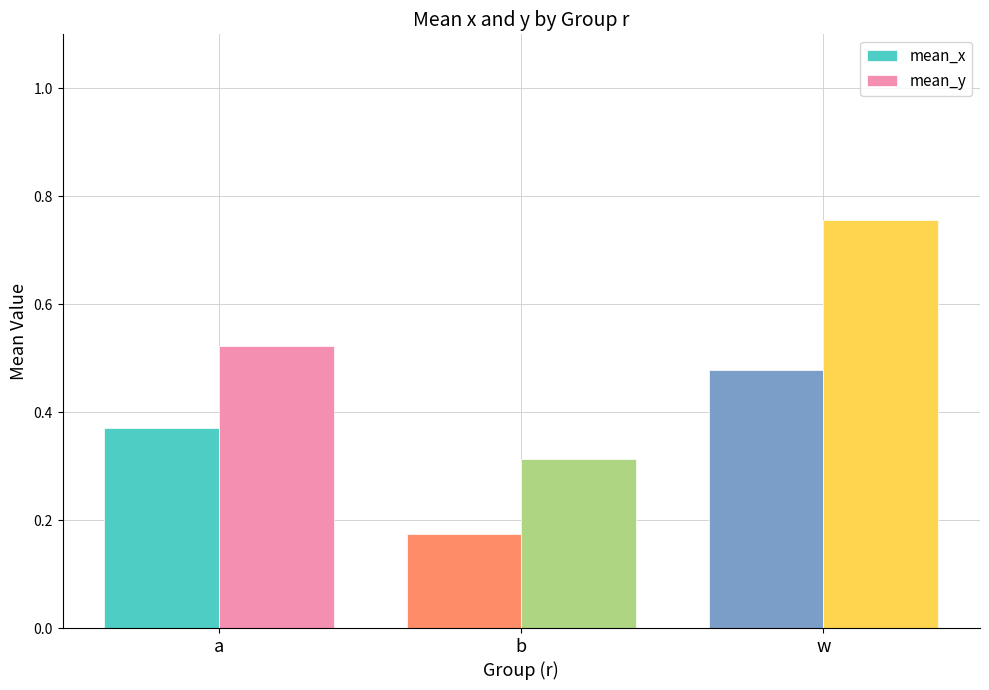

Where is mean_y nearest to the value 0?

b